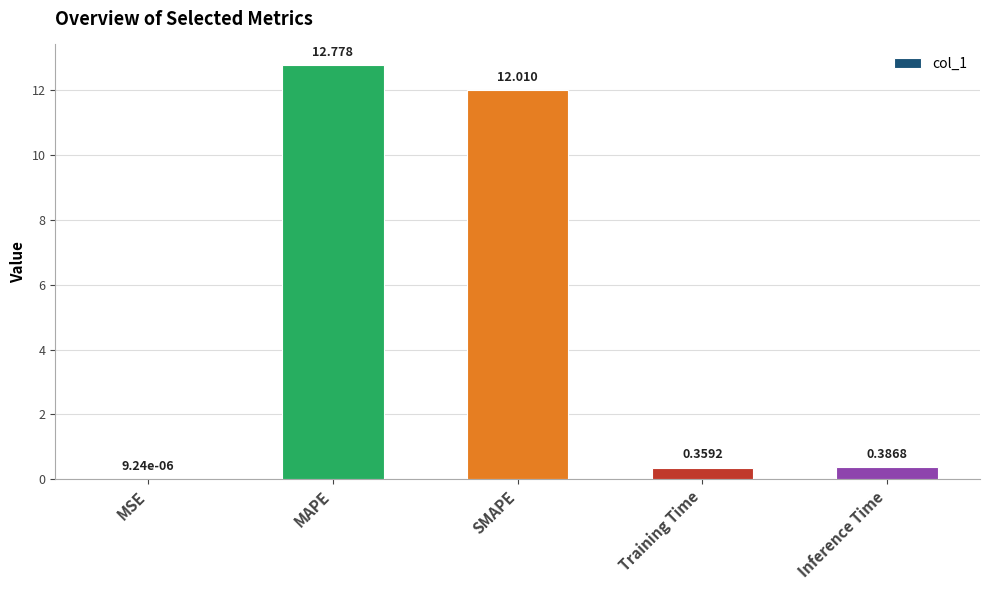

Where is the data nearest to the value 6?

Inference Time